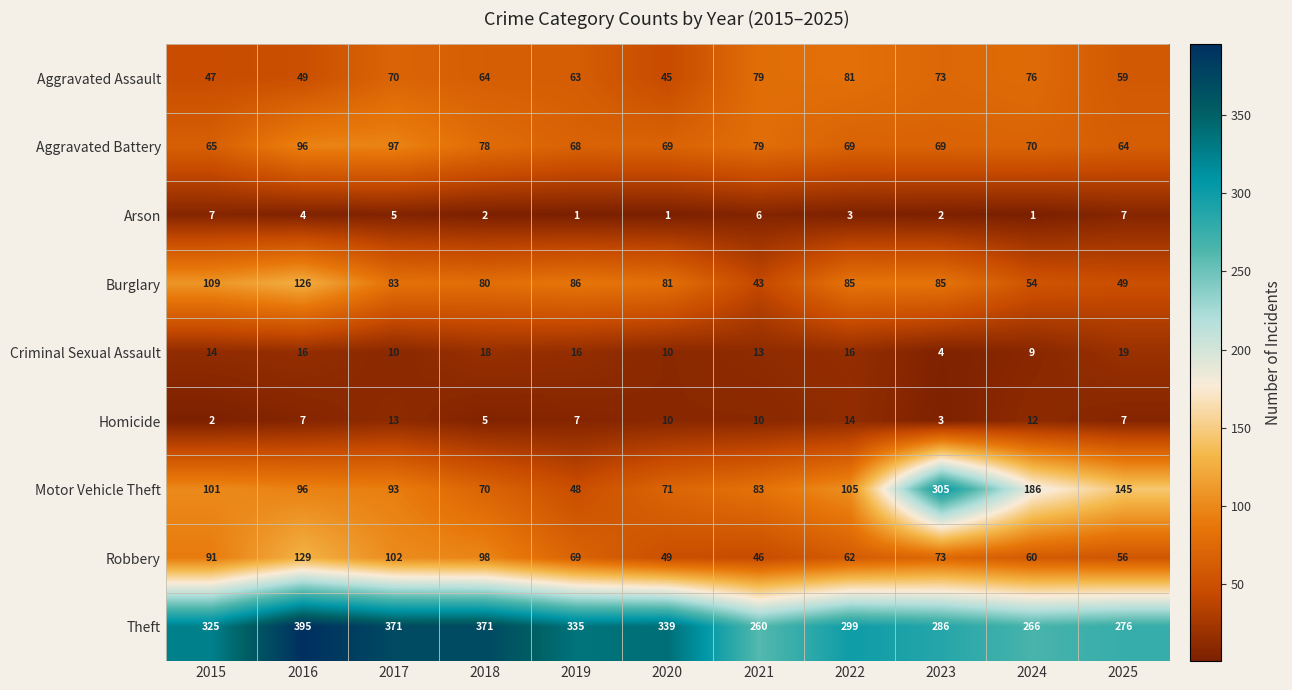

Where does the Aggravated Assault series first go above 64?

2017